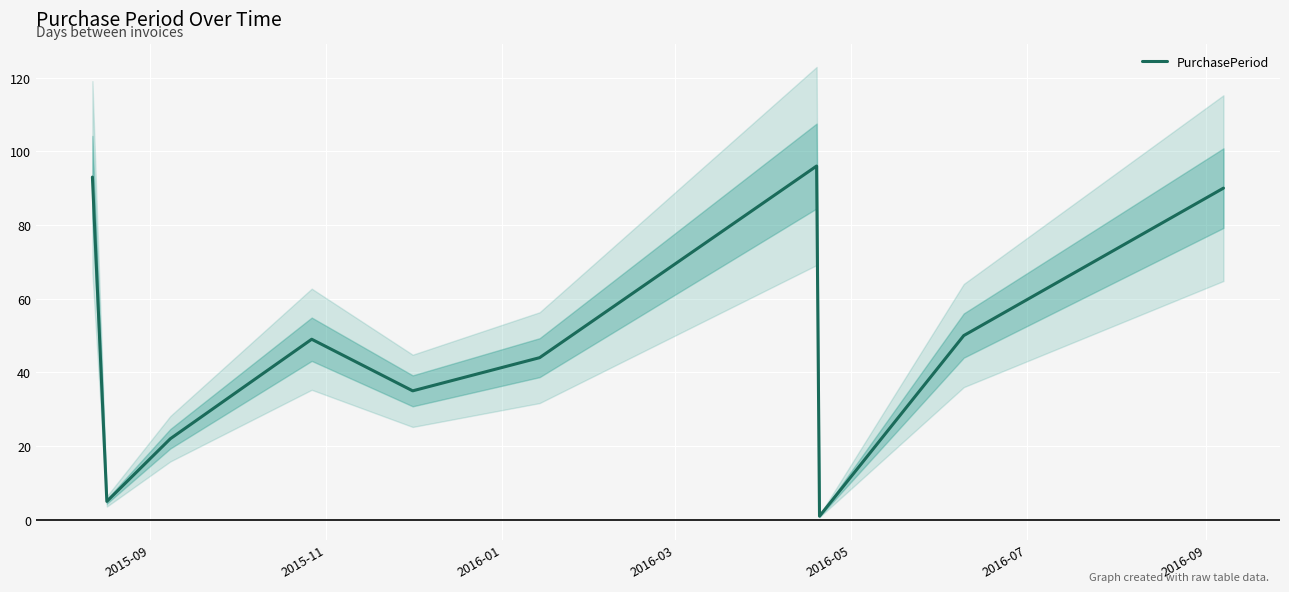

How many values are below 49?

5